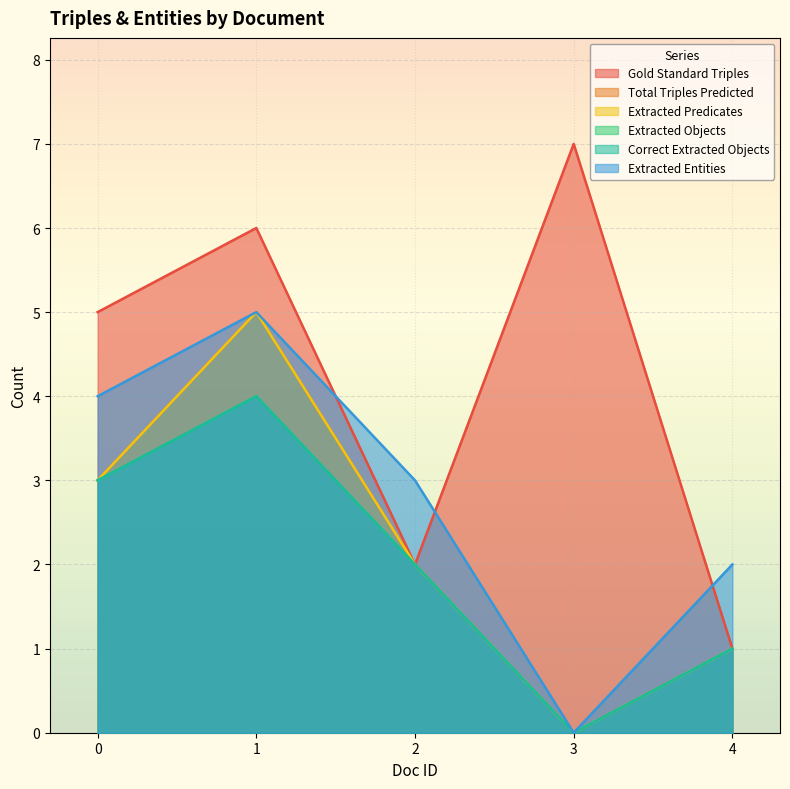

What are all the series names shown in the legend?

Gold Standard Triples, Total Triples Predicted, Extracted Predicates, Extracted Objects, Correct Extracted Objects, Extracted Entities